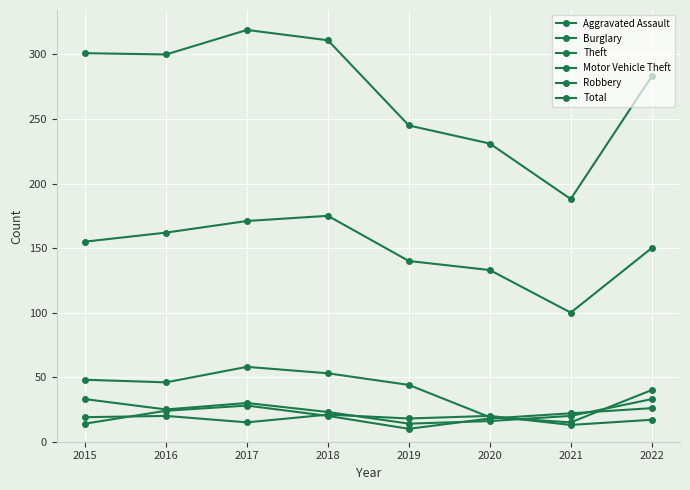

At which label does Aggravated Assault reach its minimum?

2021